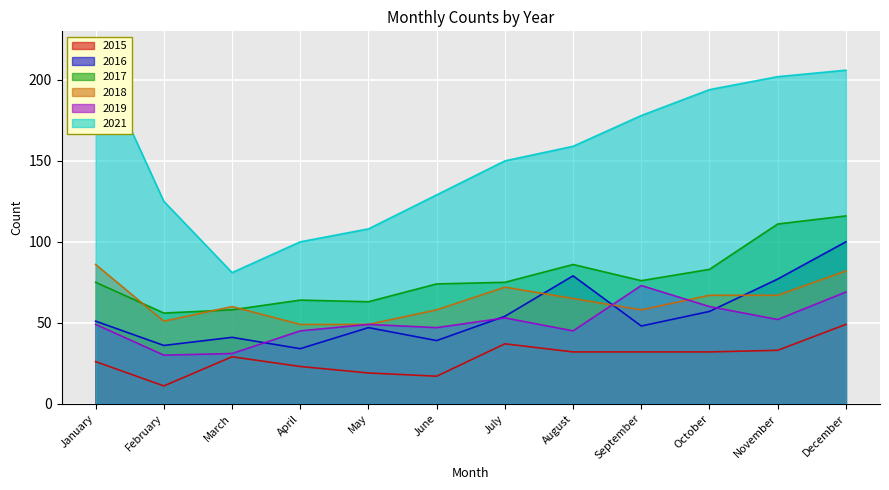

How many interior local valleys does the 2019 series have?

4